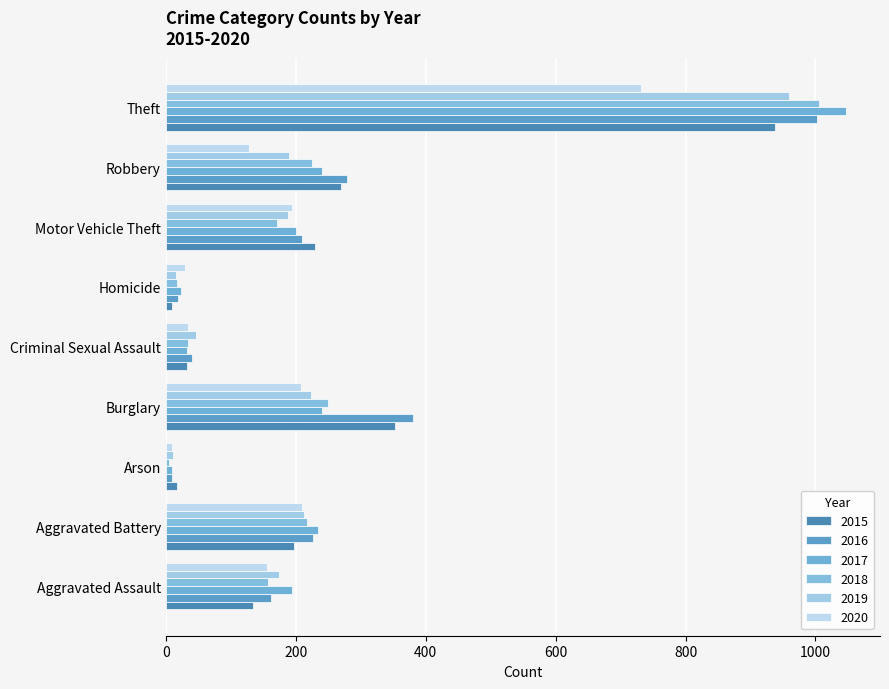

List the series in order of their peak value, highest first.

2017, 2018, 2016, 2019, 2015, 2020